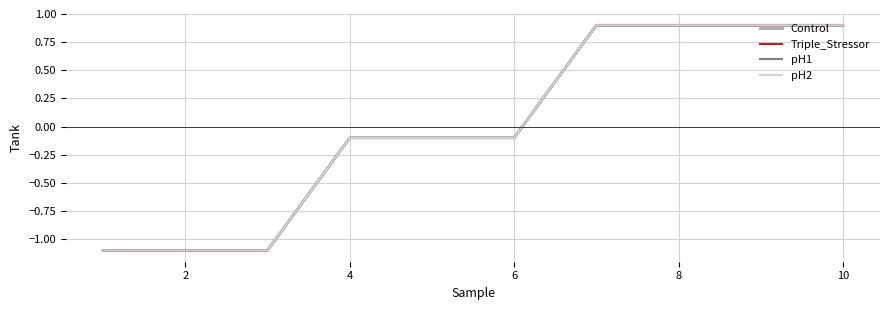

Does the chart display data point markers on the line(s)?

No